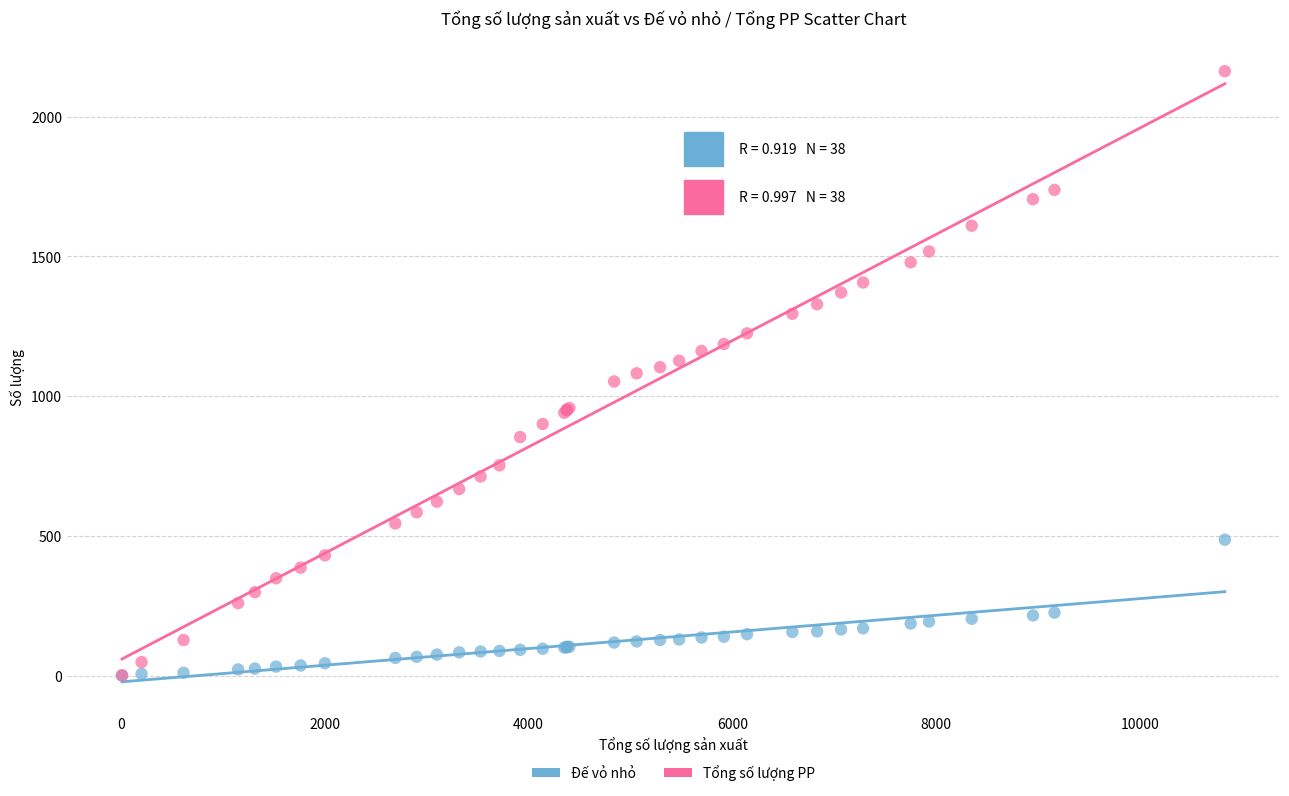

Which series has the widest spread of Y values?

Tổng số lượng PP